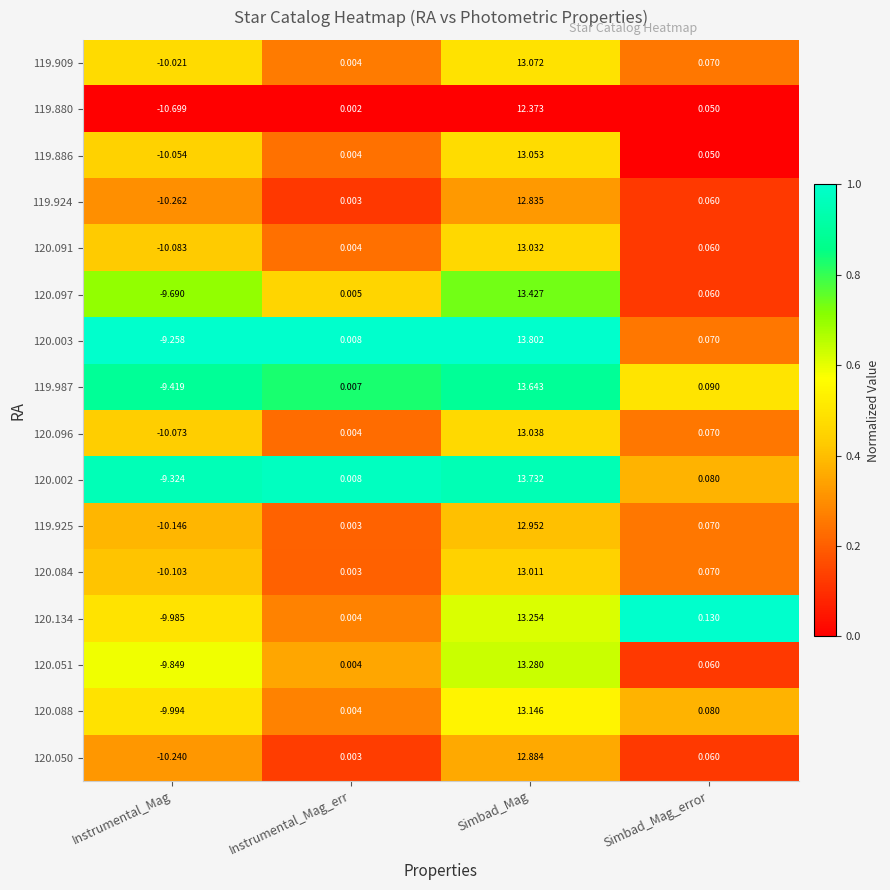

What is the spread (max minus min) of values at Instrumental_Mag?

1.4